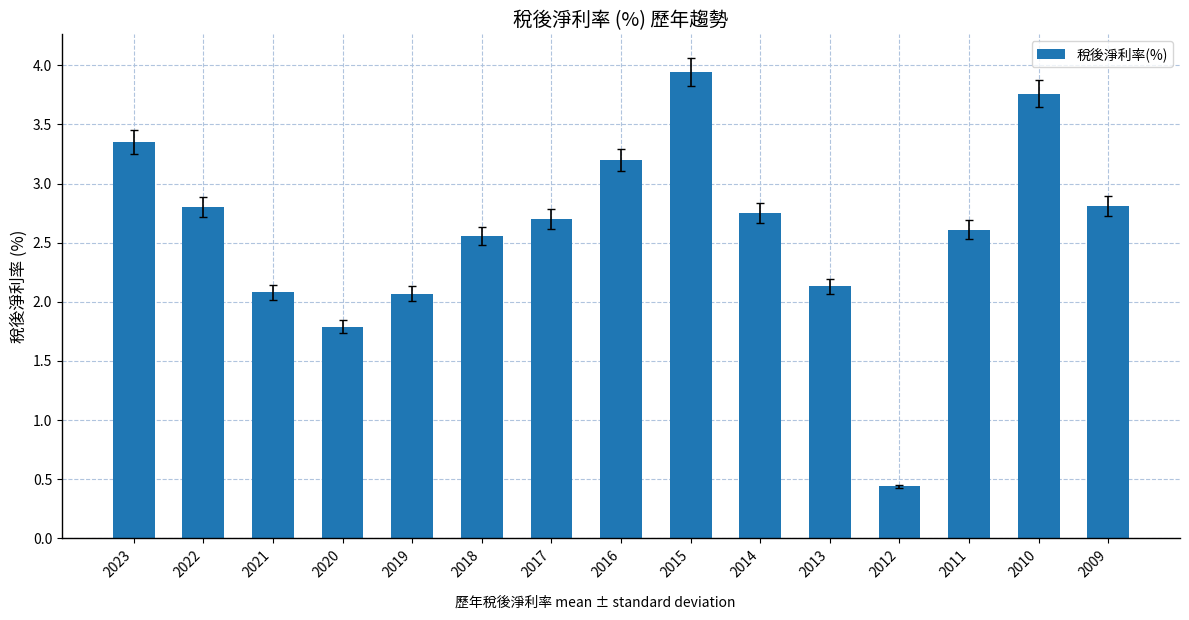

What is the value of the 13th bar from the left?

2.6